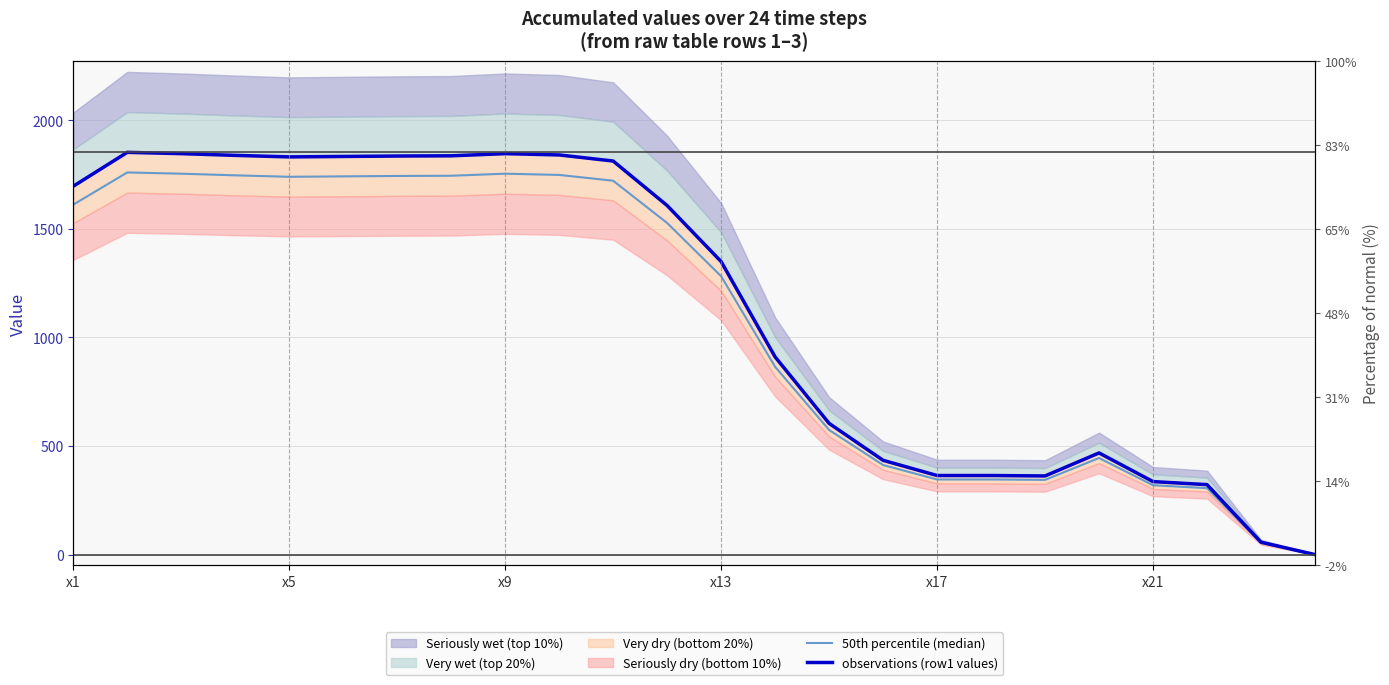

What is the sum of all 50th percentile (median) values?

25879.9